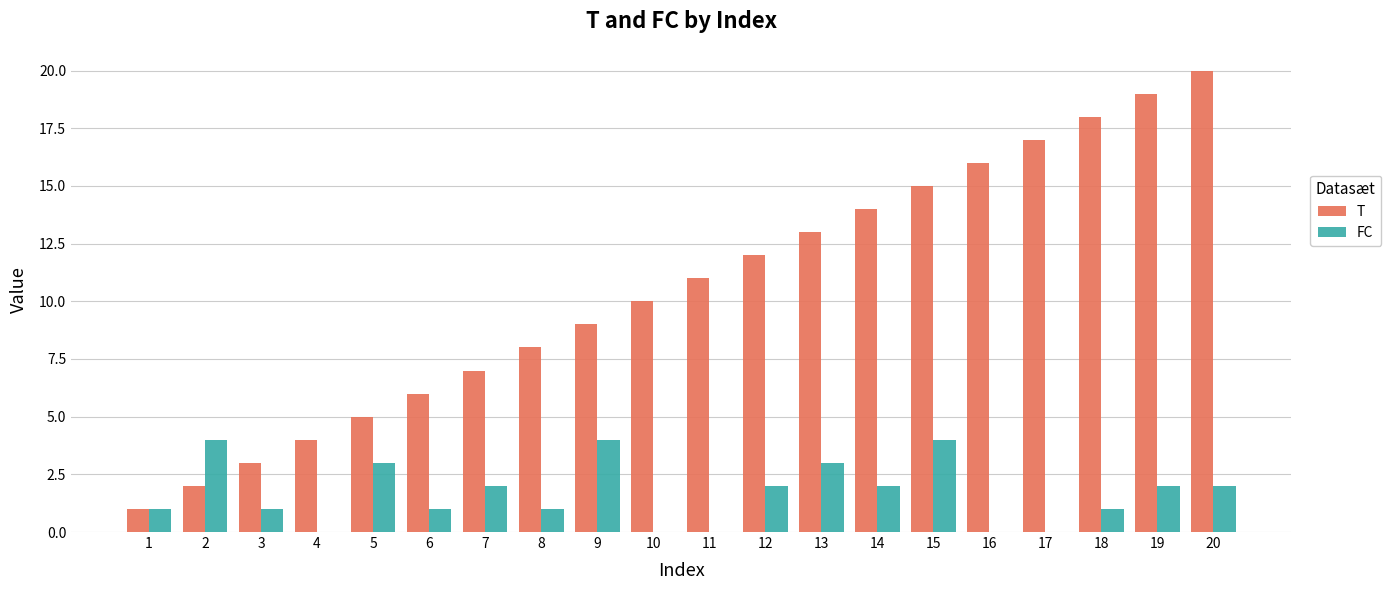

Between 9 and 10, which series saw the biggest shift?

FC